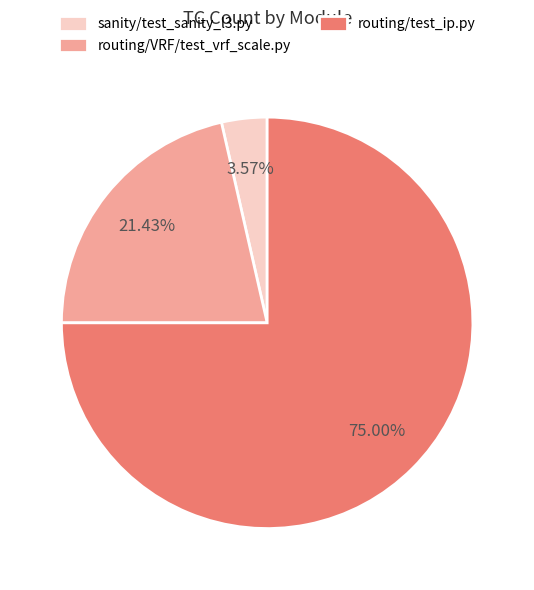

Rank the categories by value from lowest to highest.

sanity/test_sanity_l3.py, routing/VRF/test_vrf_scale.py, routing/test_ip.py